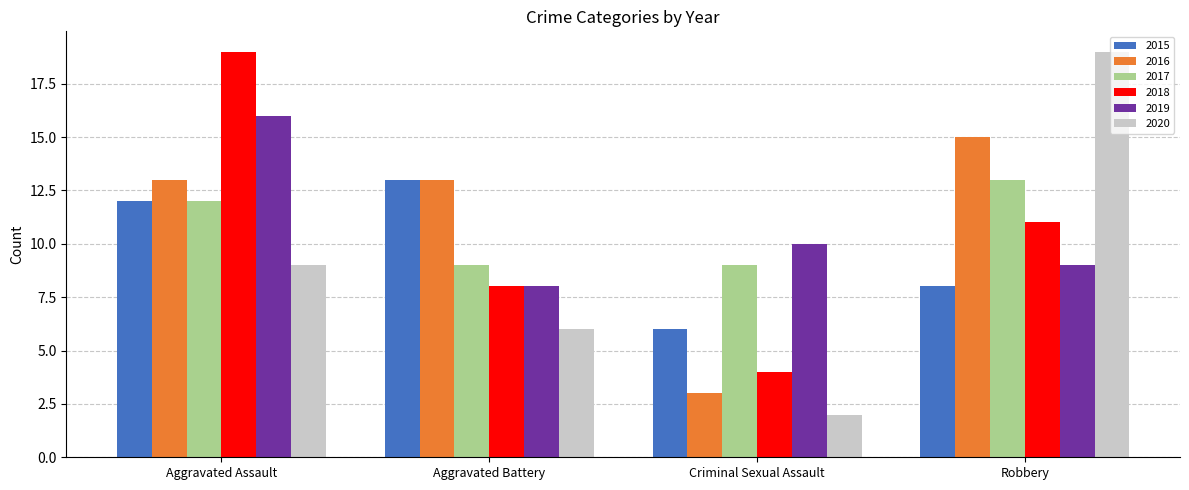

What is the difference between the second highest and minimum values in the 2018 series?

7